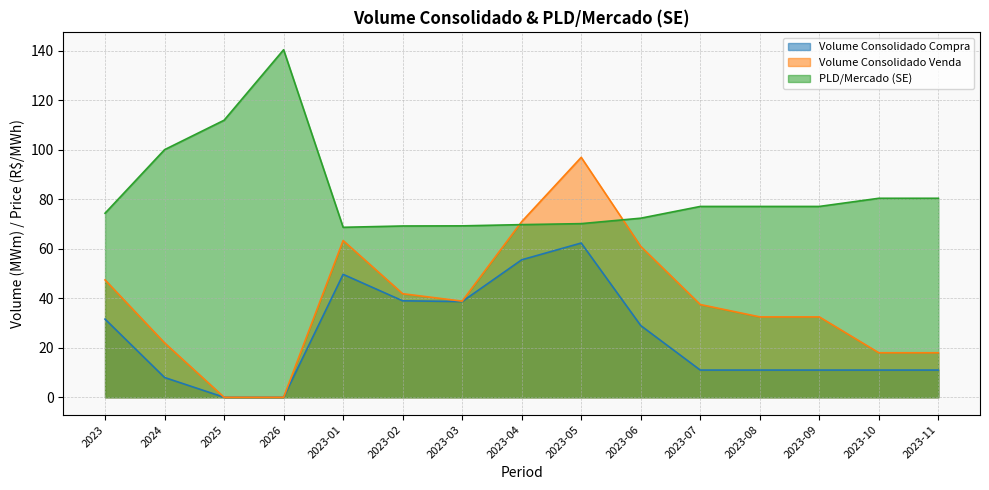

At how many categories does at least one series exceed 16?

15